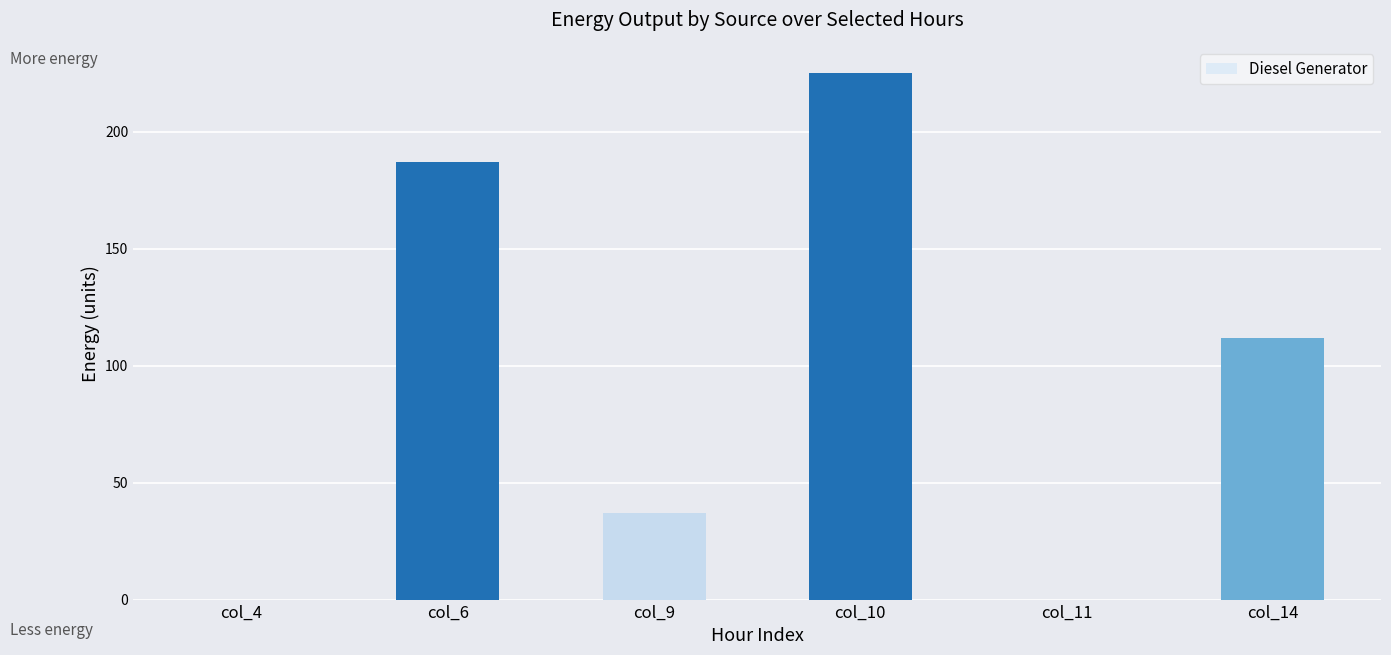

How many values are between 0 and 187?

5